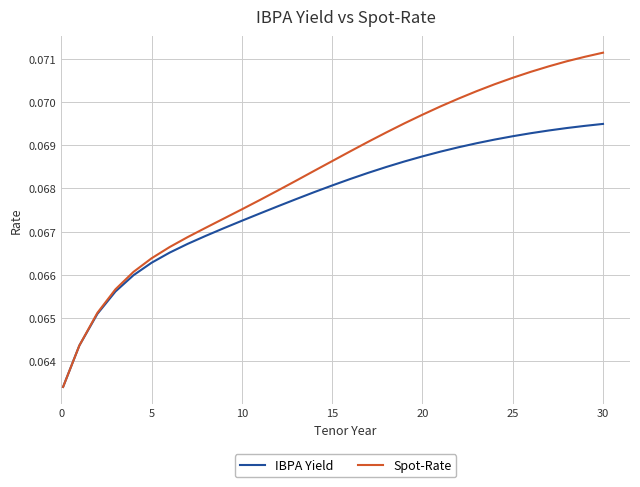

List the series in order of their peak value, highest first.

Spot-Rate, IBPA Yield